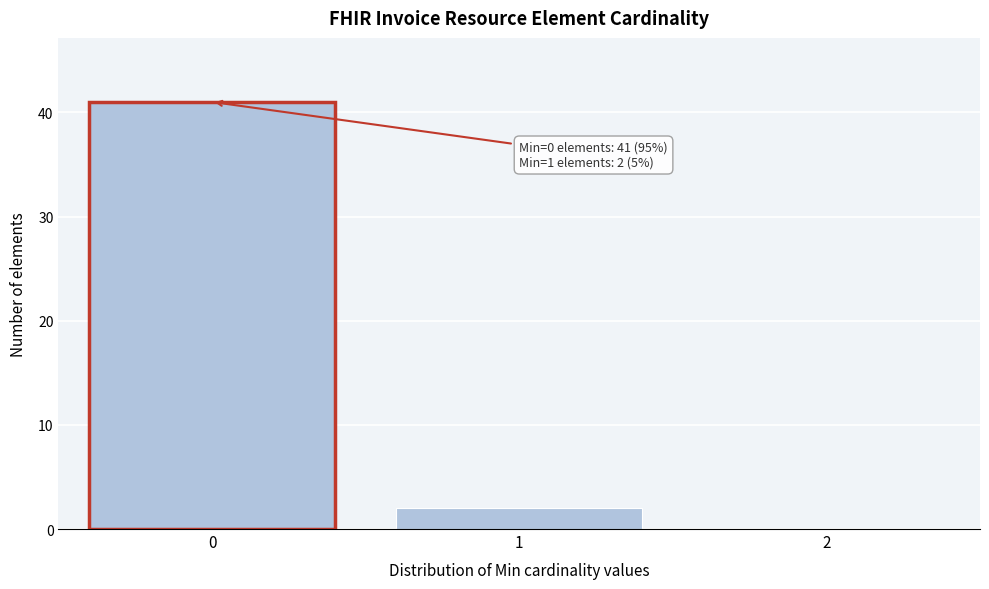

Reading left to right, transcribe all the data shown in this chart.

0=41	1=2	2=0